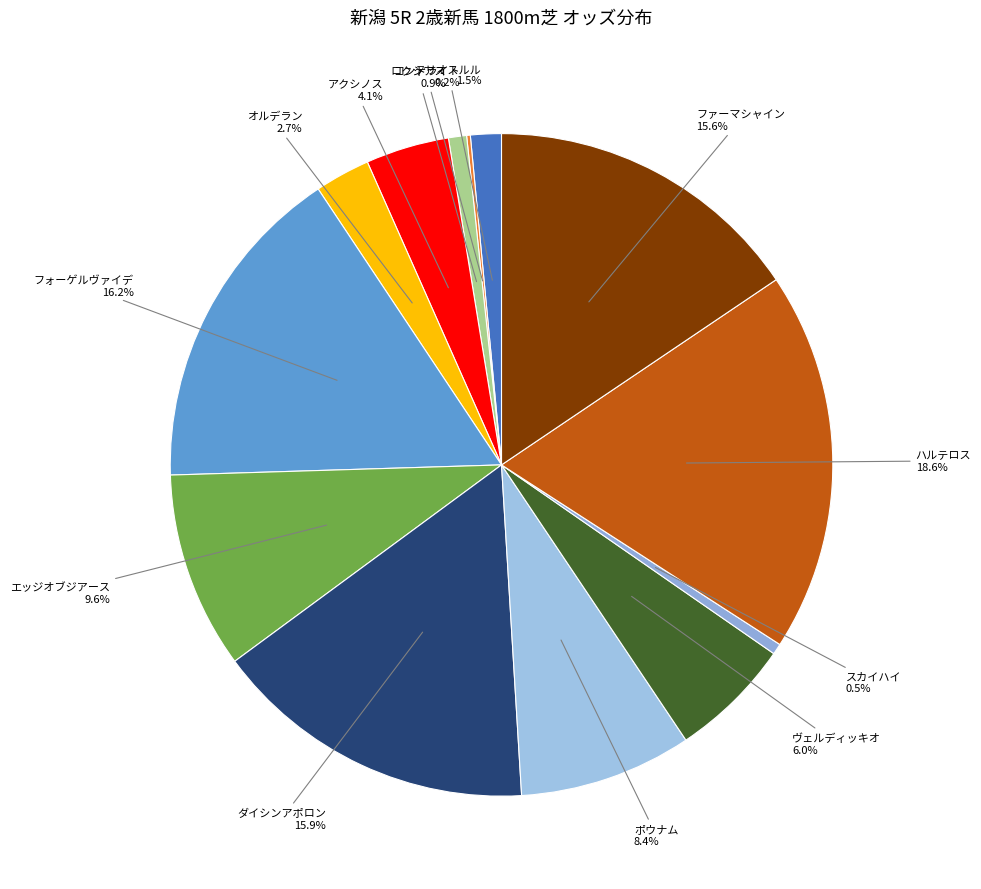

Between テリオスルル 1.5% and オルデラン 2.7%, which is larger?

オルデラン 2.7%